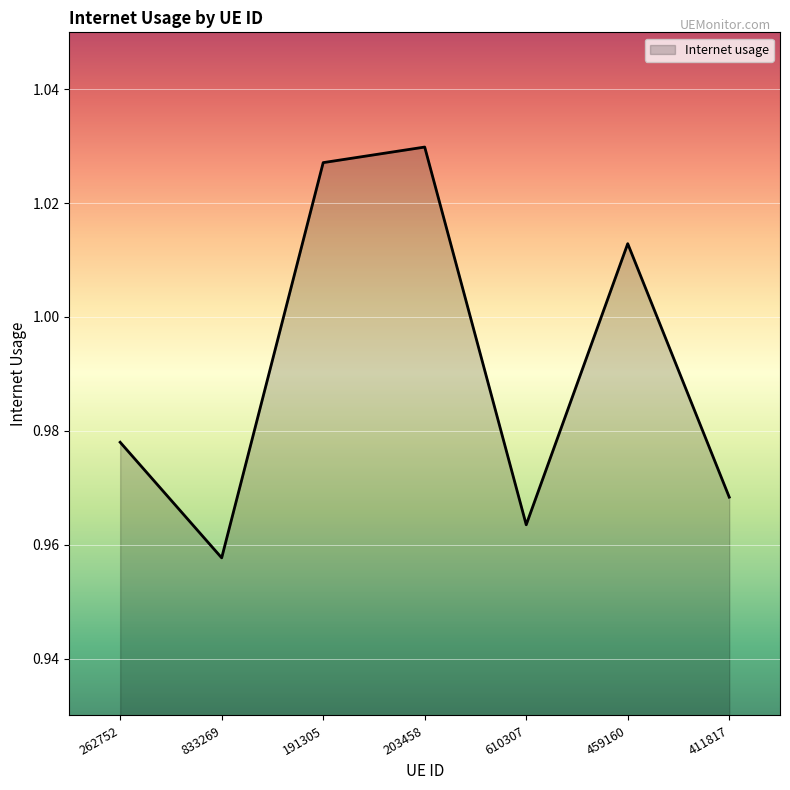

List the labels in order of value, largest first.

203458, 191305, 459160, 262752, 411817, 610307, 833269